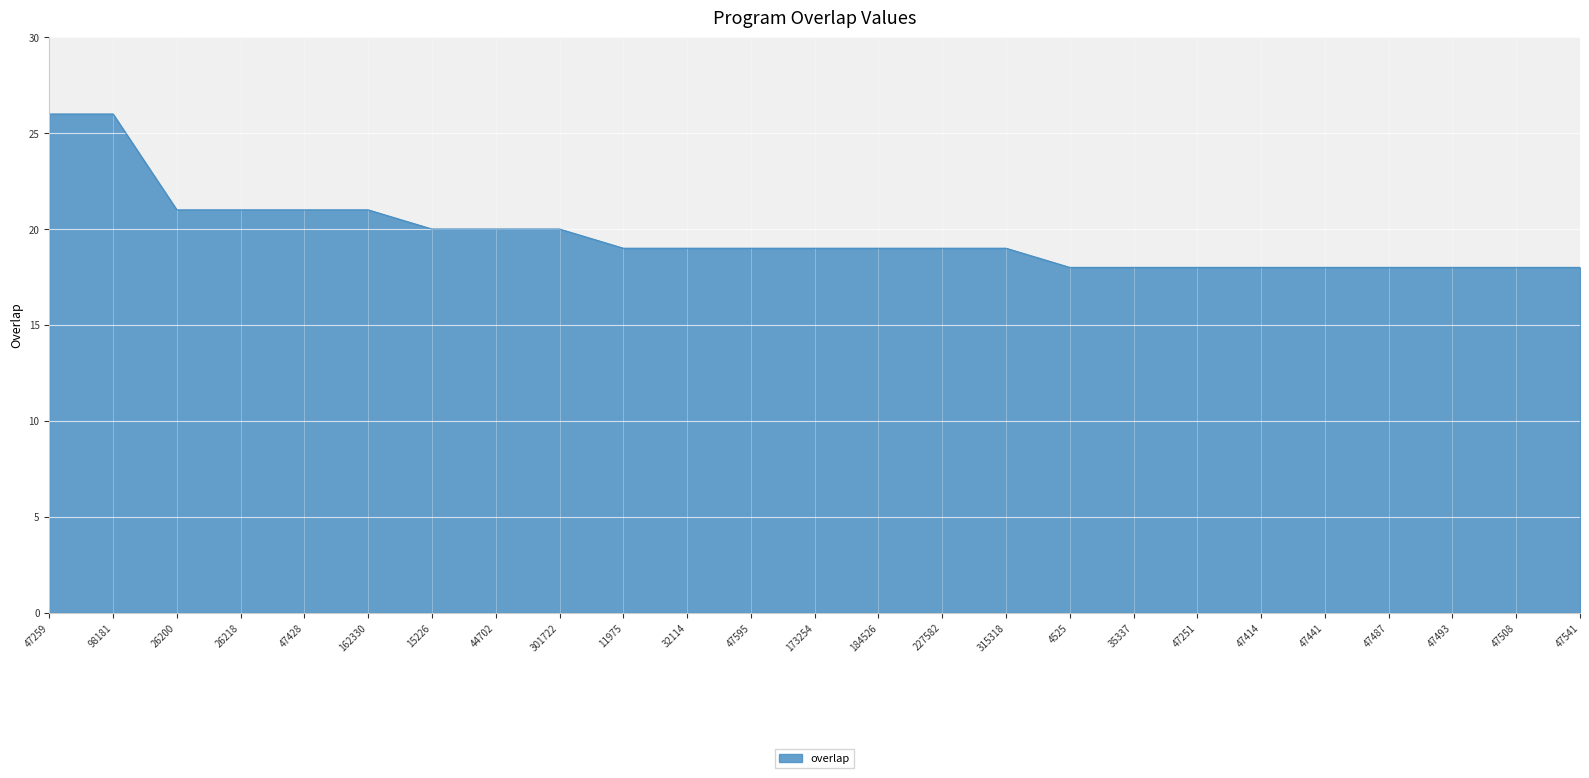

What is the difference between the second highest and second lowest values?

8